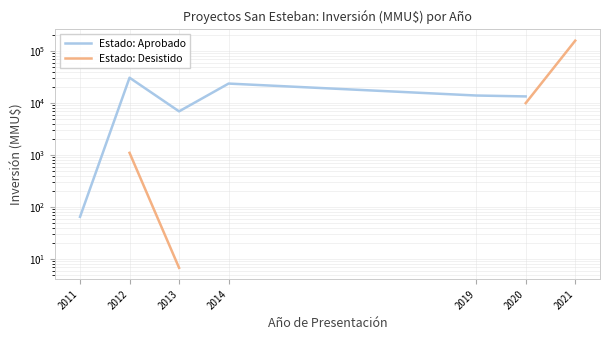

At which category does Estado: Aprobado reach its first local valley?

2013